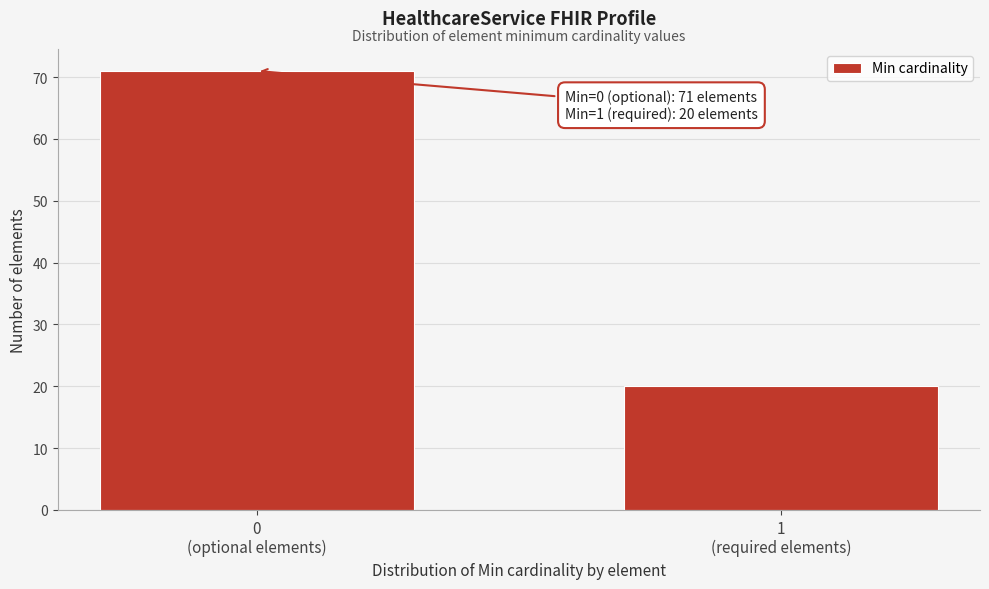

Reading left to right, transcribe all the data shown in this chart.

71	20